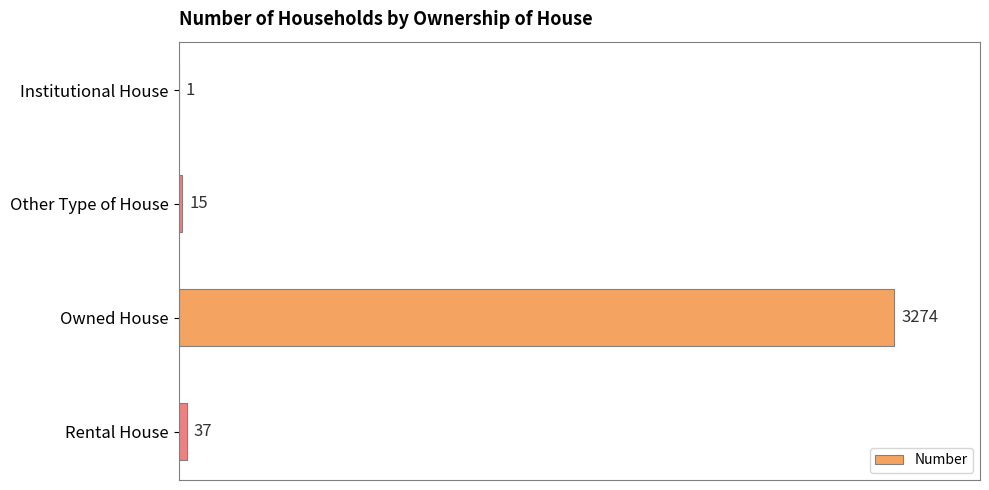

Reading top to bottom, transcribe all the data shown in this chart.

Institutional House=1	Other Type of House=15	Owned House=3274	Rental House=37